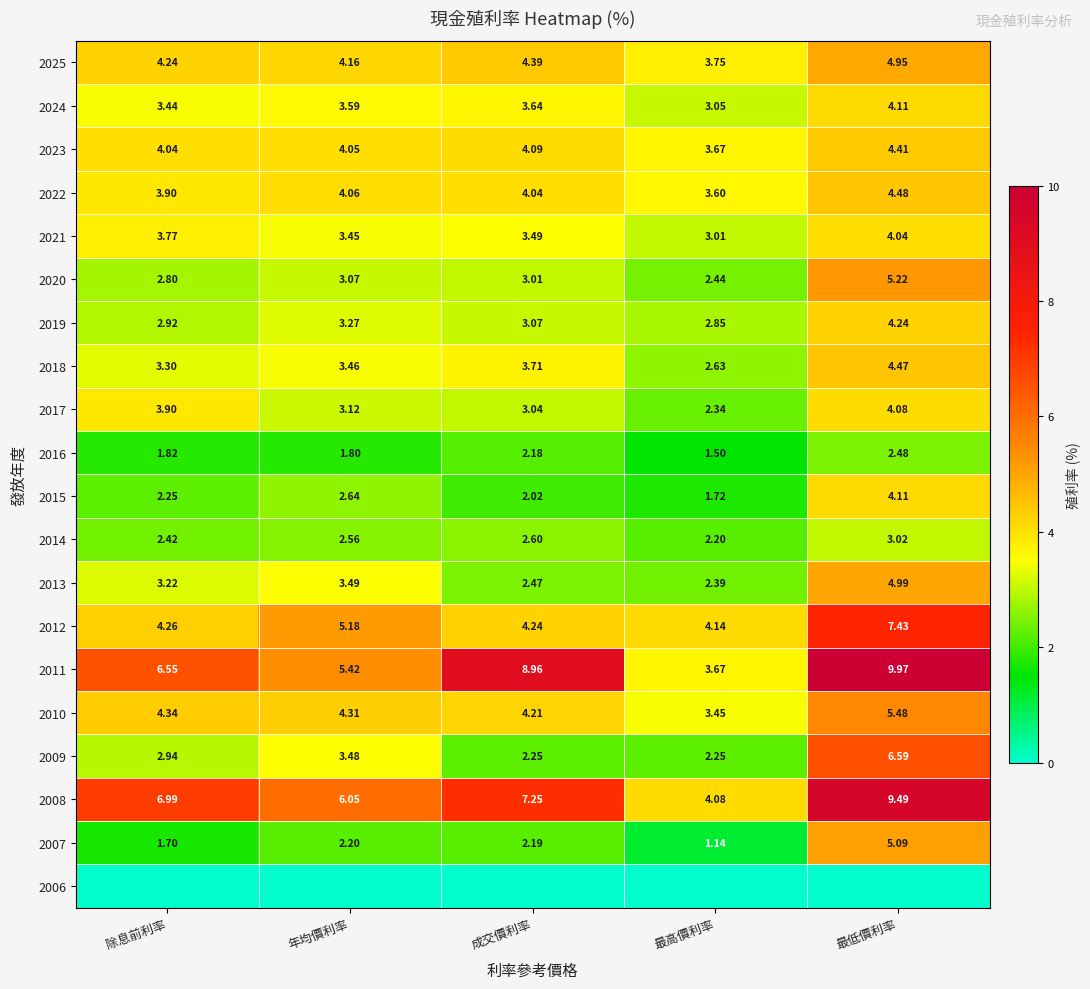

At which label does 2019 first exceed 3?

年均價利率